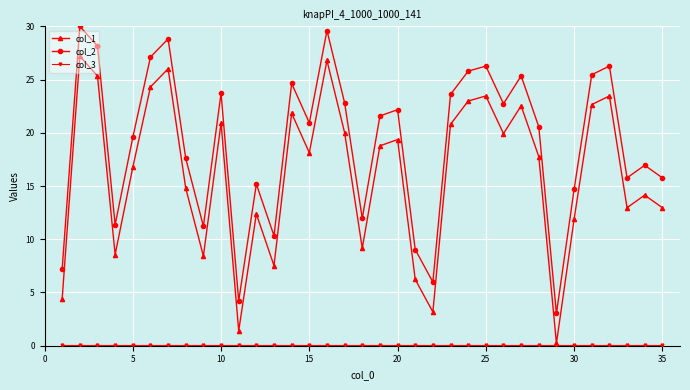

How many data points does each series have?

35